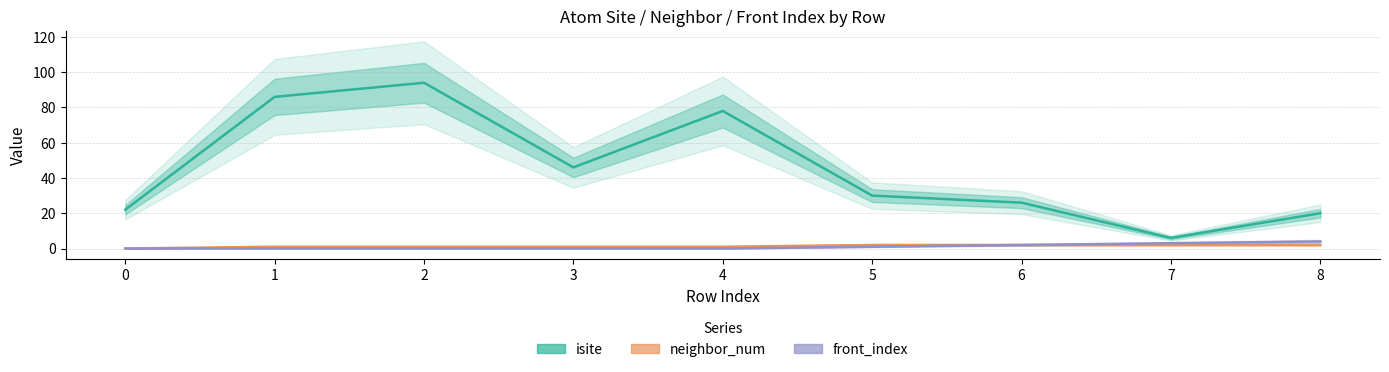

Is this an area chart (filled region under the line)?

No